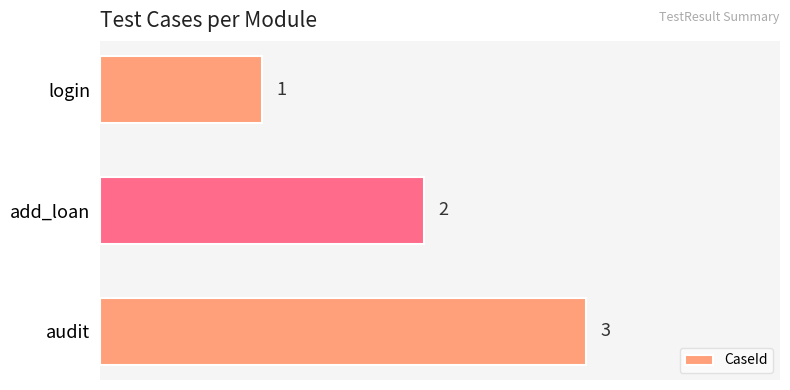

How many values are between 1 and 3?

3